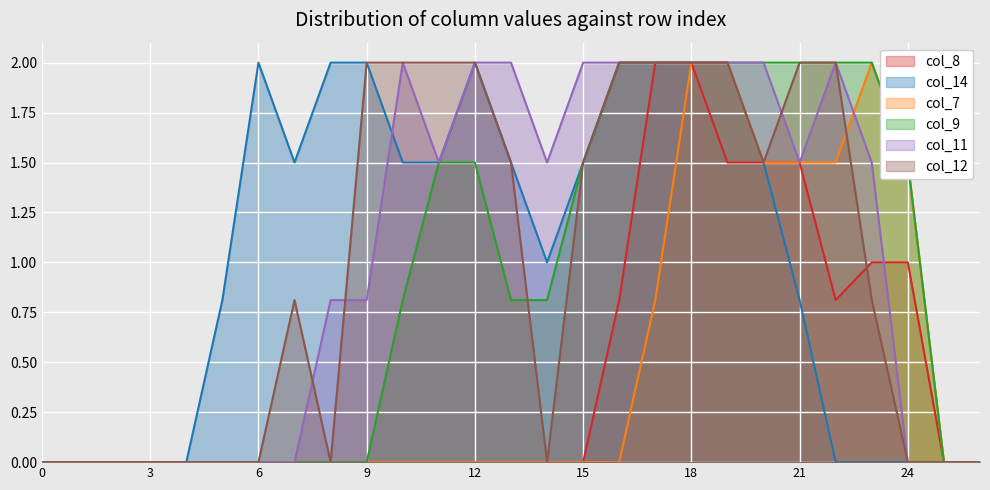

Which series has the largest total across all categories?

col_14